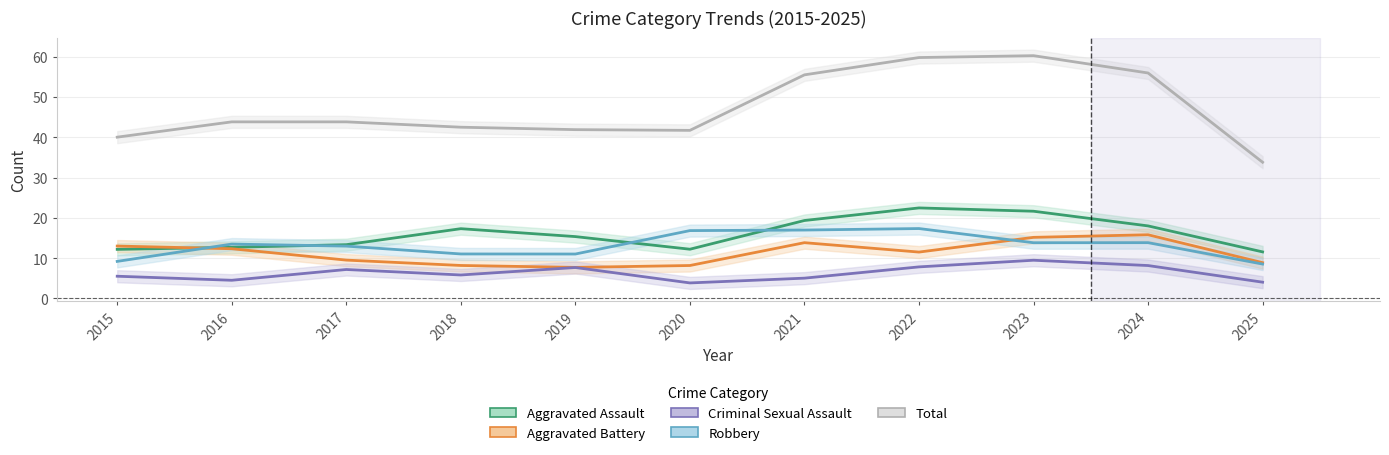

Rank the series by their maximum value, from lowest to highest.

Criminal Sexual Assault, Aggravated Battery, Robbery, Aggravated Assault, Total